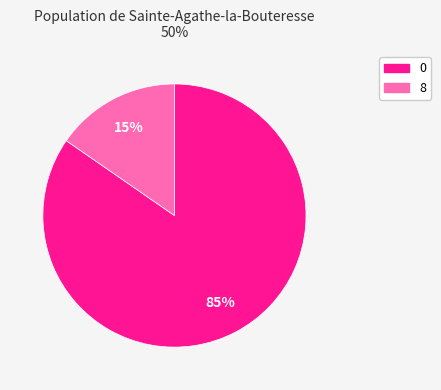

To the nearest percent, what is the average slice percentage?

50%